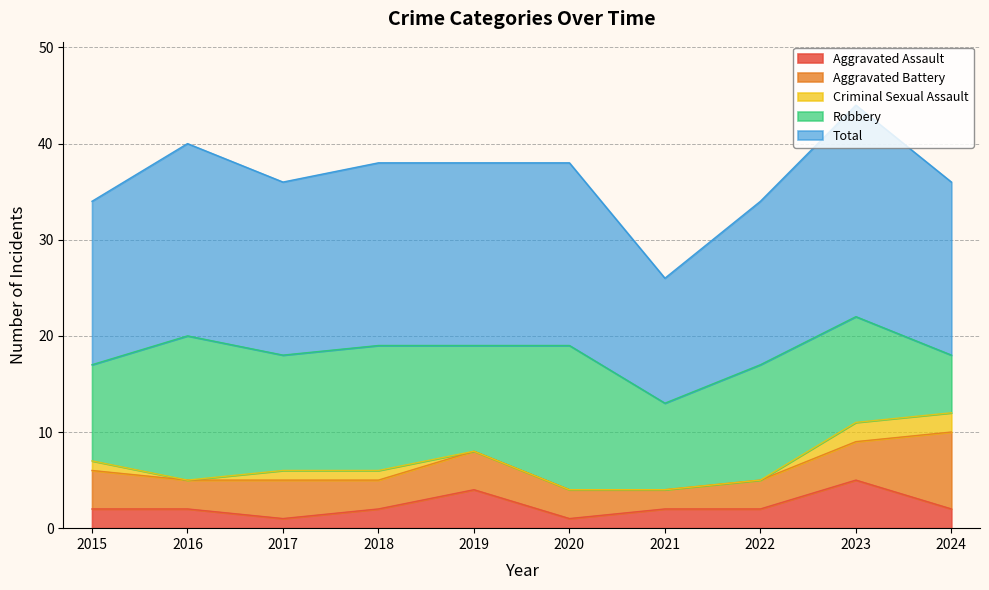

Is the value of Aggravated Assault at 2023 greater than the value of Robbery at 2022?

No